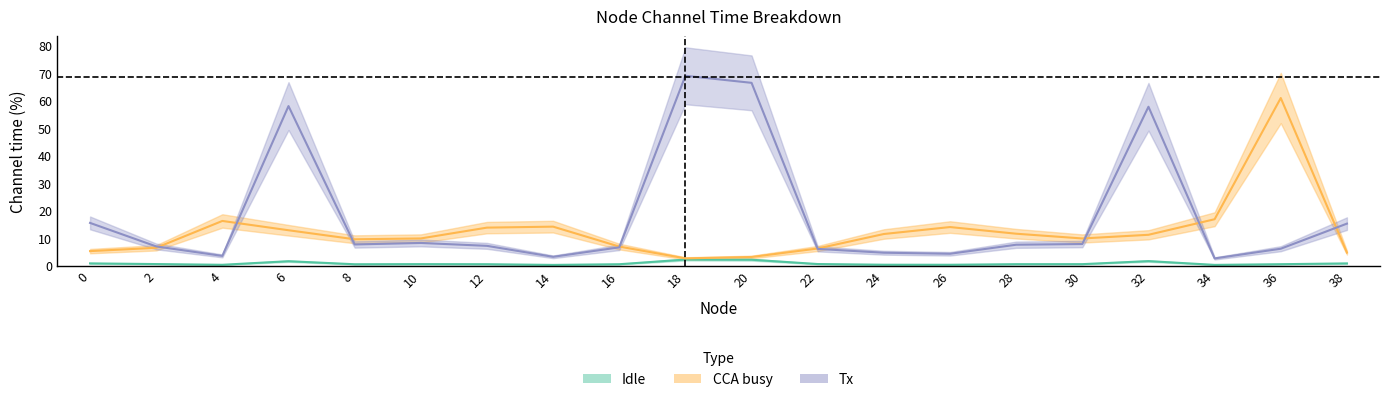

At which label does CCA busy first exceed 11?

4